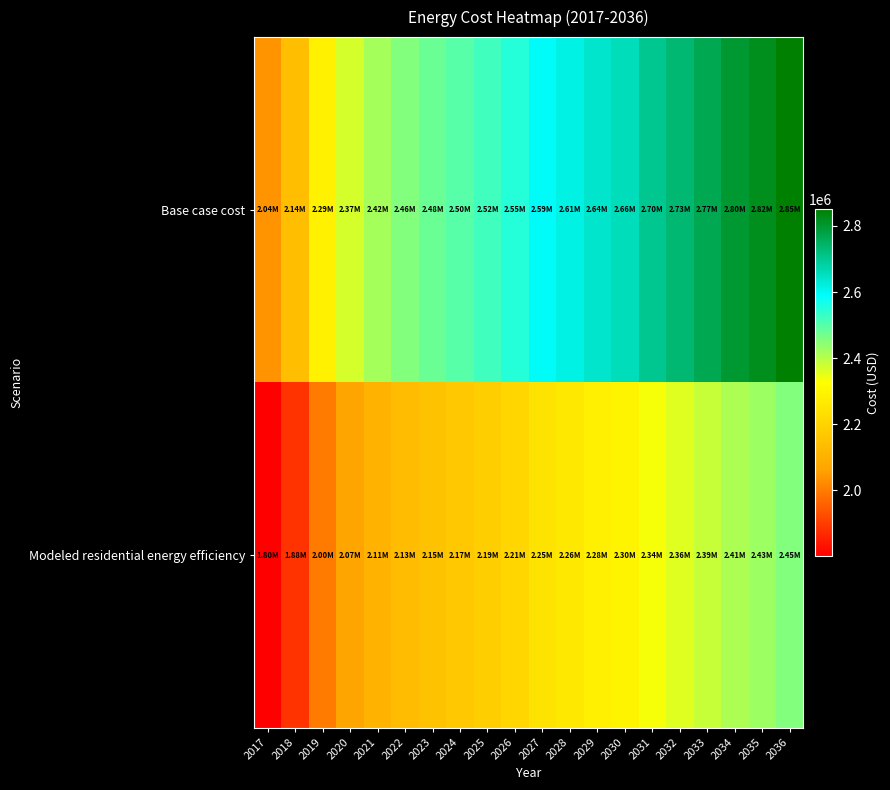

Reading left to right, list all the values displayed in this chart.

Base case cost: 2017=2039328.5	2018=2143970.8	2019=2289307.4	2020=2370334.4	2021=2420046.2	2022=2455136.9	2023=2478530.7	2024=2499000.3	2025=2522394.1	2026=2551636.3	2027=2593368.4	2028=2613960.5	2029=2640435.9	2030=2658086.2	2031=2703477.3	2032=2733069.4	2033=2765620.7	2034=2798172.0	2035=2818886.5	2036=2851437.8
Modeled residential energy efficiency: 2017=1801764.8	2018=1884414.8	2019=1999206.6	2020=2066182.9	2021=2105509.4	2022=2133269.4	2023=2151776.0	2024=2167969.3	2025=2186475.9	2026=2209609.2	2027=2245843.2	2028=2262158.9	2029=2283136.3	2030=2297121.2	2031=2336403.3	2032=2359886.4	2033=2385717.9	2034=2411549.3	2035=2427987.5	2036=2453819.0